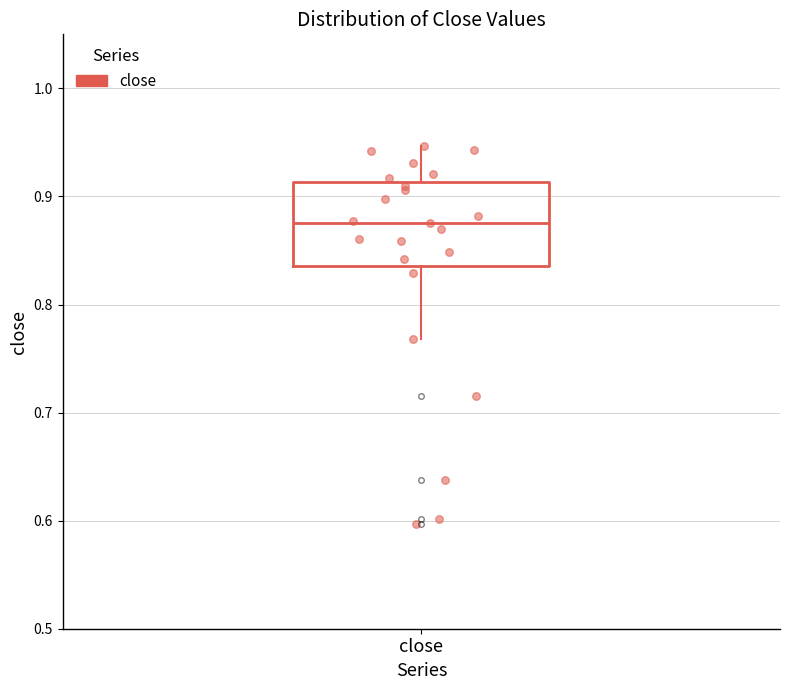

Transcribe this box plot: give where the median line is, the range the box spans, and where the two whiskers end, as read against the y-axis. The values are not printed on the chart, so give them approximately, as read against the axis.

median 0.88, box 0.84 to 0.91, whiskers 0.77 to 0.95